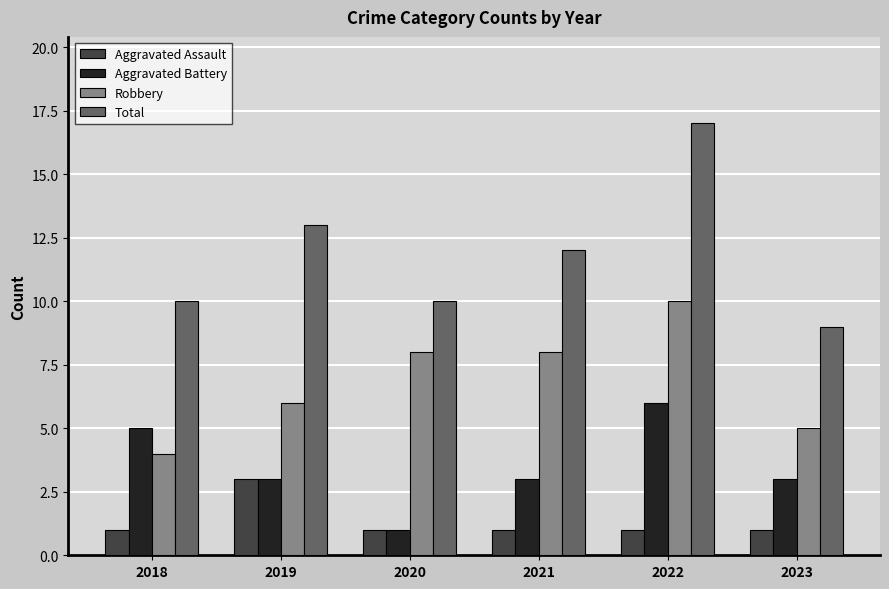

Rank the series by their maximum value, from highest to lowest.

Total, Robbery, Aggravated Battery, Aggravated Assault